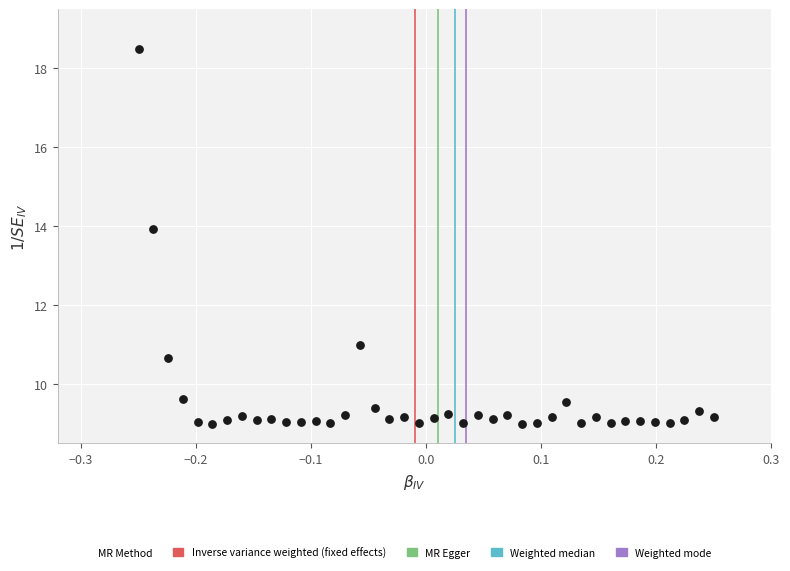

What is the range of Y values (max minus min)?

9.5